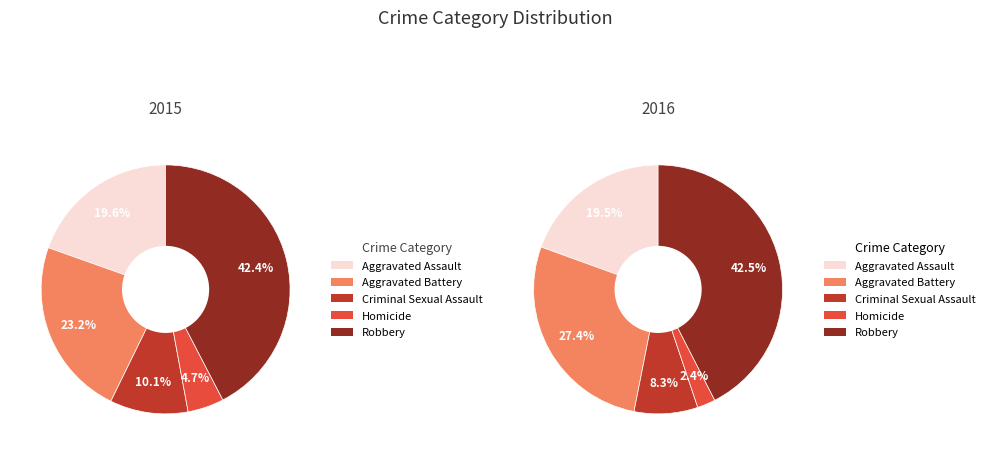

Does Criminal Sexual Assault account for over 50% of the chart?

No